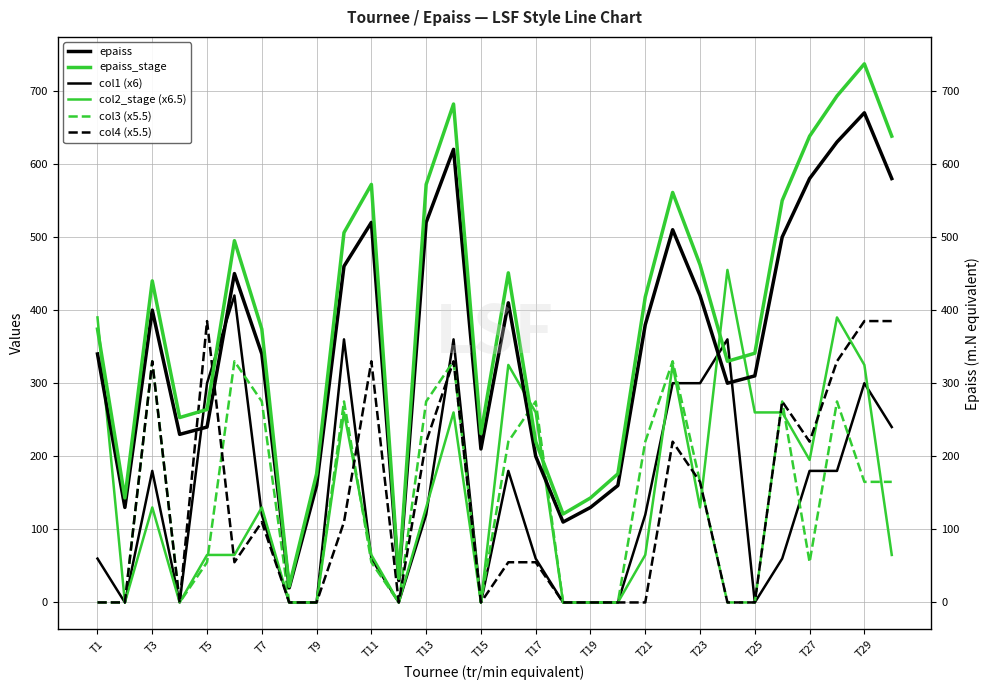

What is the difference between the col3 (x5.5) values at T25 and T11?

55.0